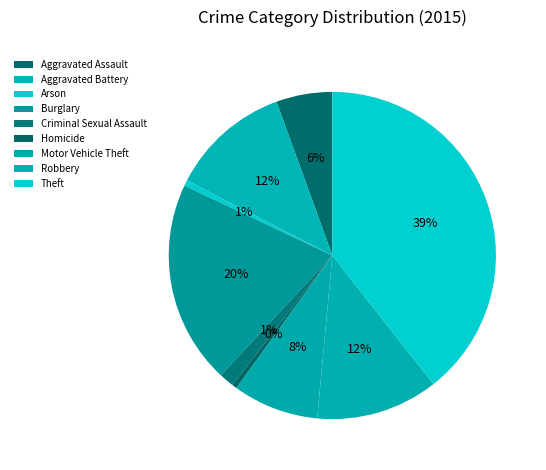

Does Criminal Sexual Assault account for over 50% of the chart?

No